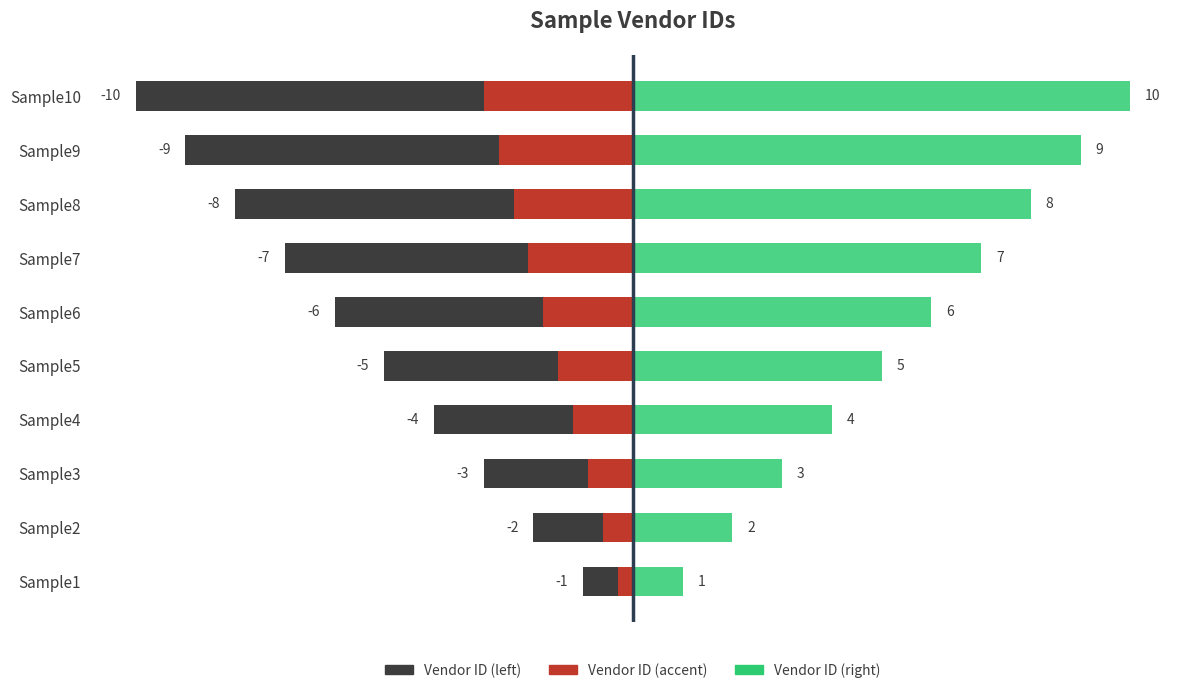

Which series has the largest total across all categories?

Vendor ID (right)